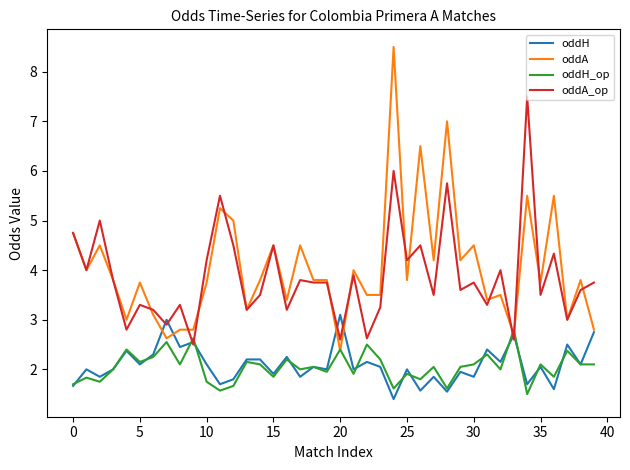

Which series has the widest spread of values?

oddA